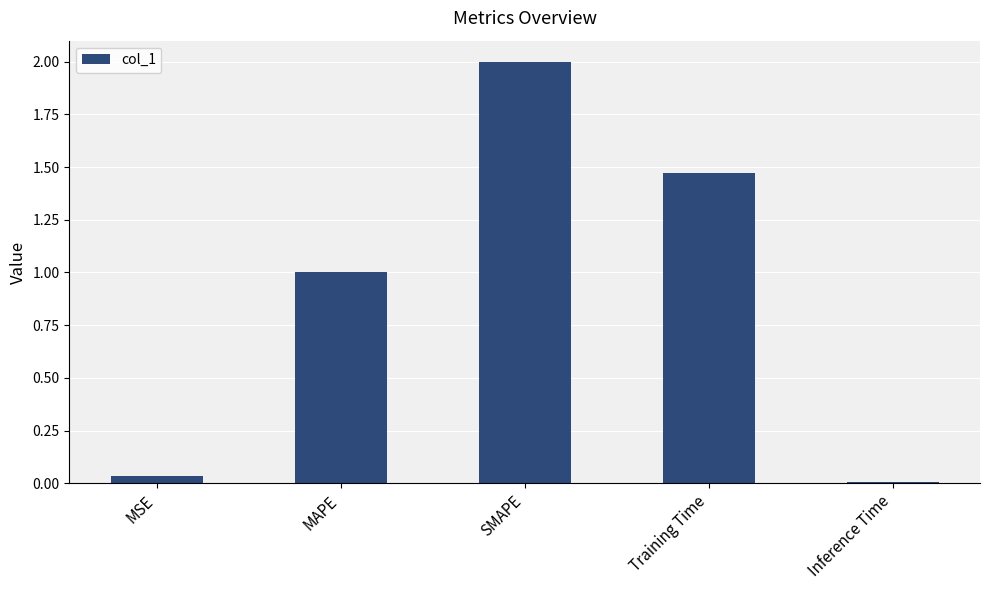

True or false: the data shows 0.0 at MSE.

True